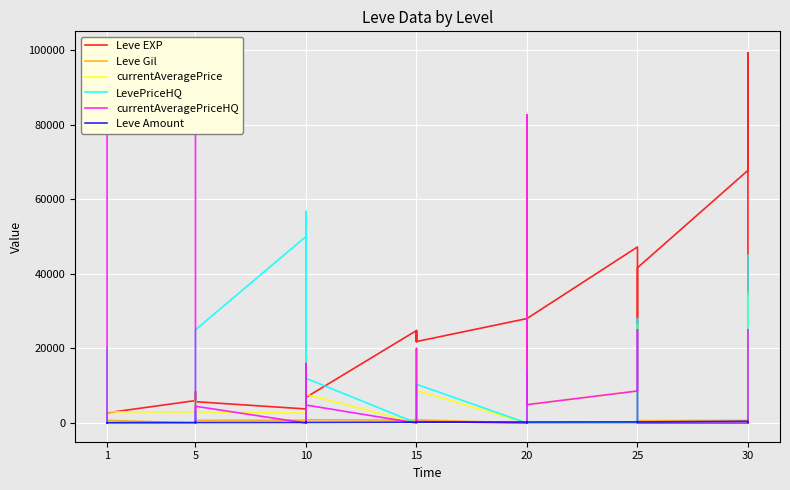

What is the difference between the highest and lowest values at 5?

100000